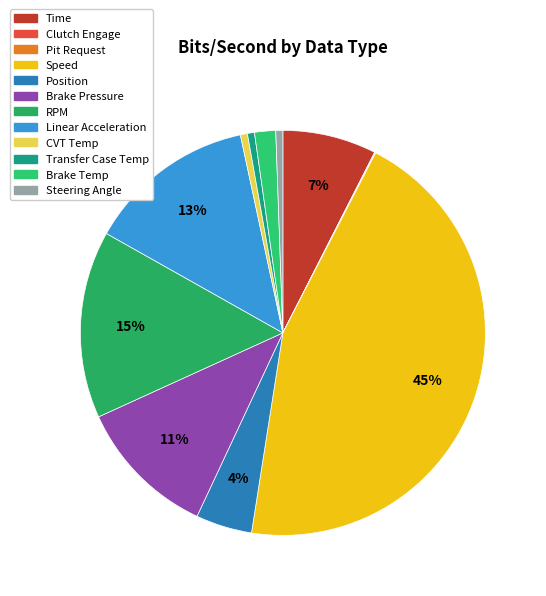

What percentage is the RPM slice, to the nearest percent?

15%